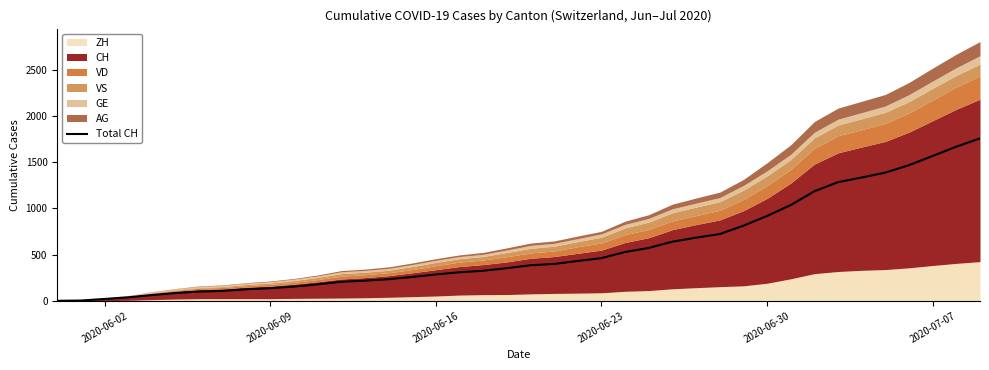

Reading left to right, extract all data points from this chart.

0	3	20	38	62	84	100	107	125	136	154	178	206	218	234	258	285	309	325	353	385	399	431	462	528	572	640	683	722	813	918	1036	1185	1284	1334	1387	1468	1567	1668	1757